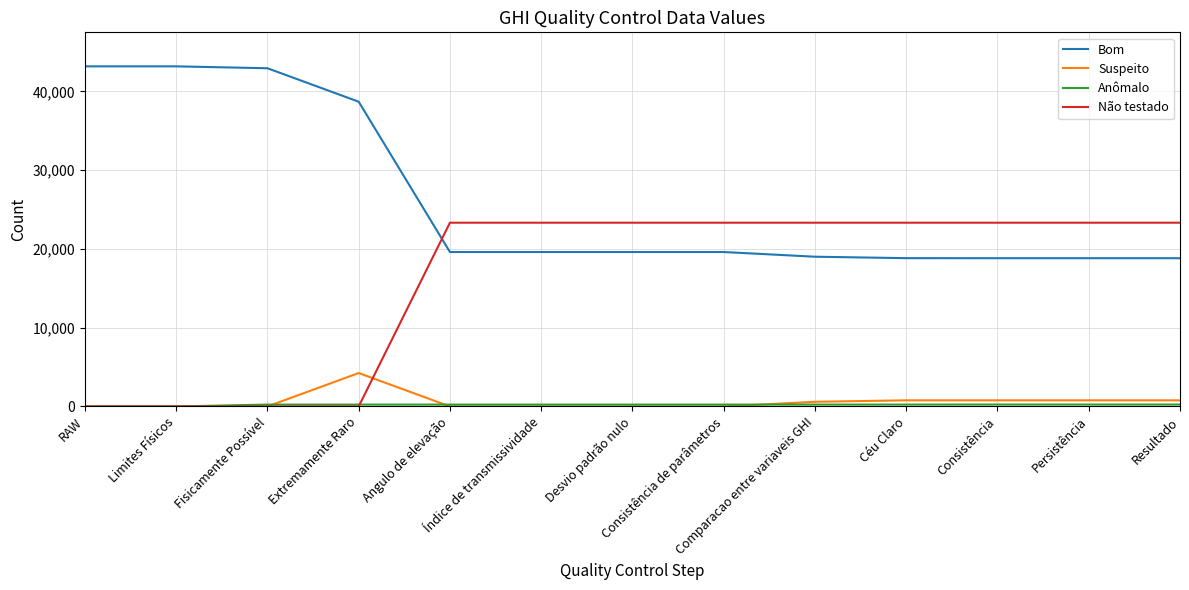

What is the greatest value displayed?

43180